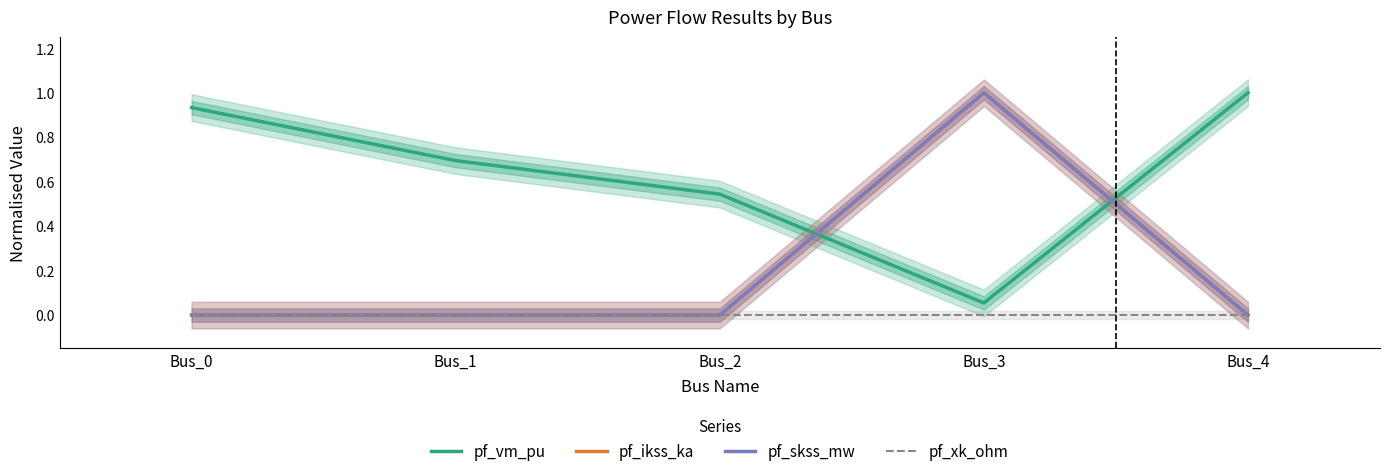

True or false: pf_skss_mw and pf_ikss_ka cross at least once.

False